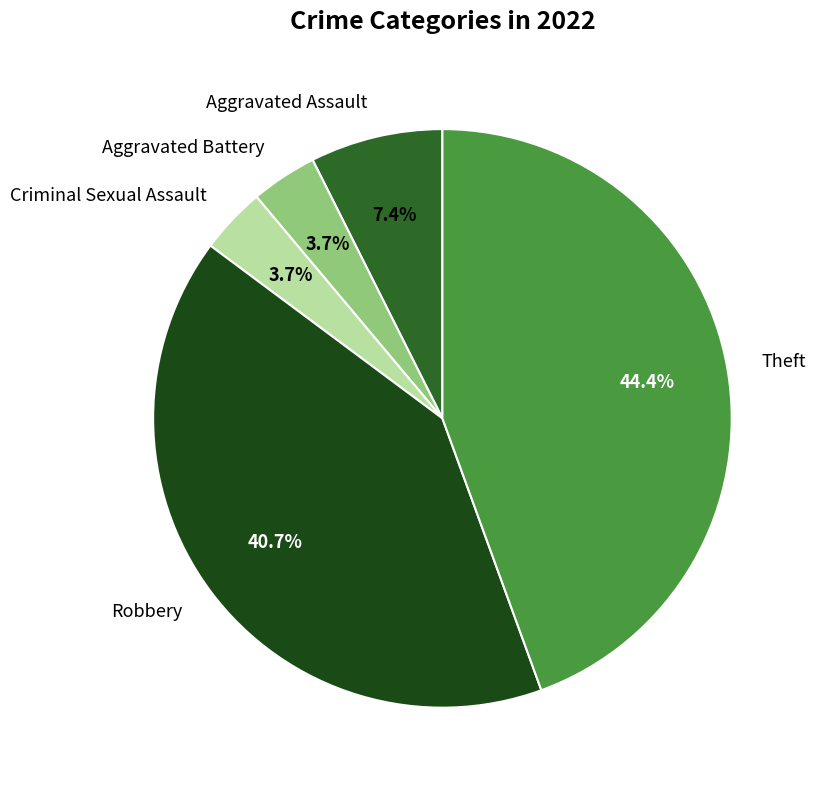

To the nearest percent, what is the average slice percentage?

20%